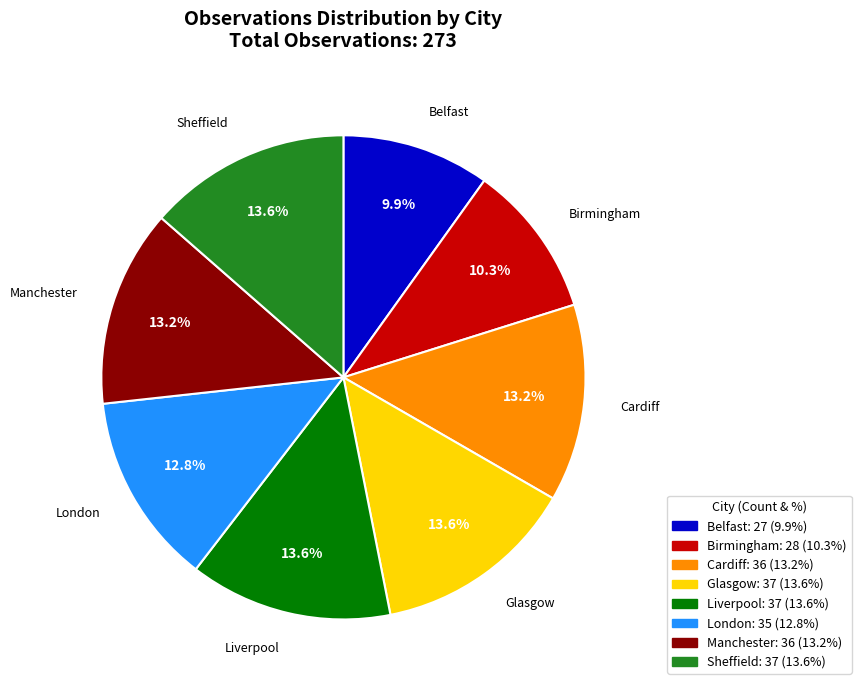

Is there any slice that represents more than half of the pie?

No